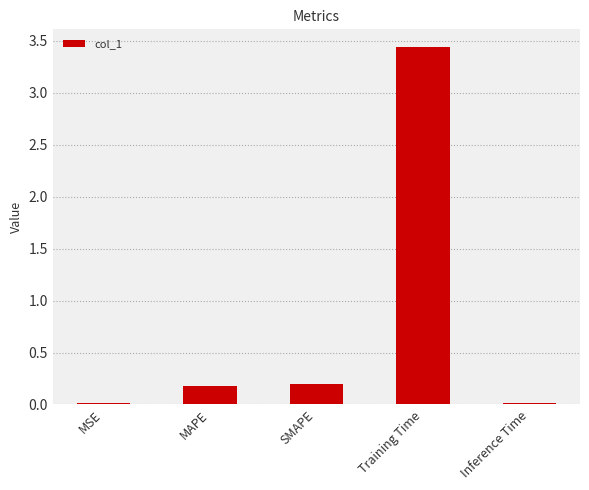

What is the label of the 3rd bar from the right?

SMAPE